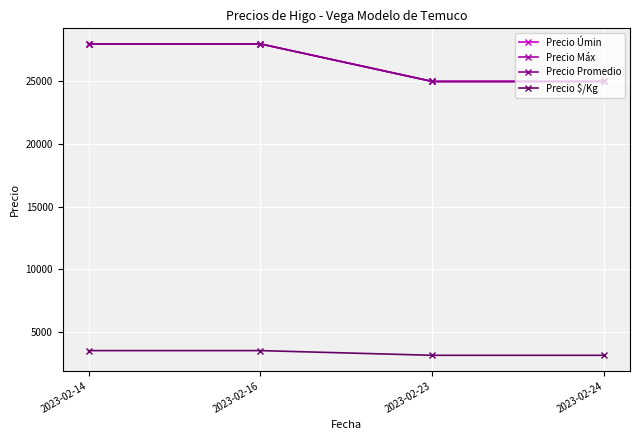

True or false: Precio Úmin and Precio Máx cross at least once.

False